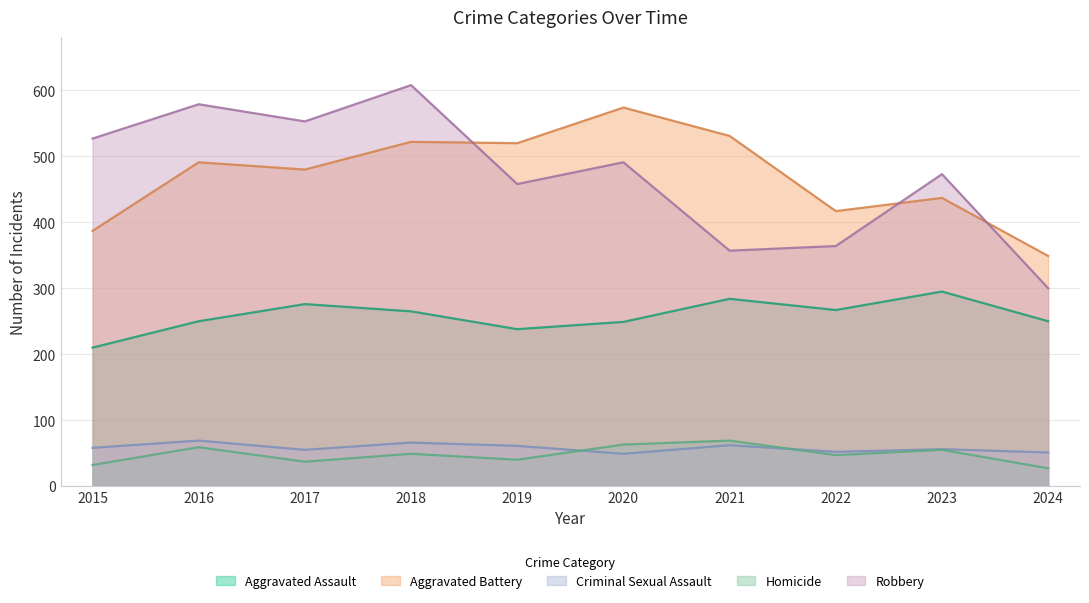

At which label does Homicide first exceed 49?

2016